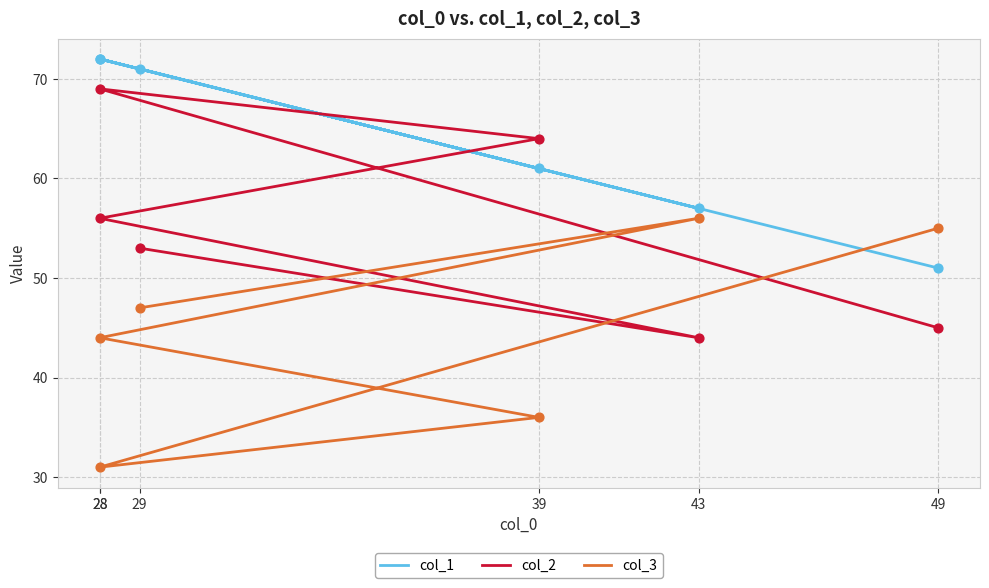

Which series reaches the maximum Y coordinate?

col_1